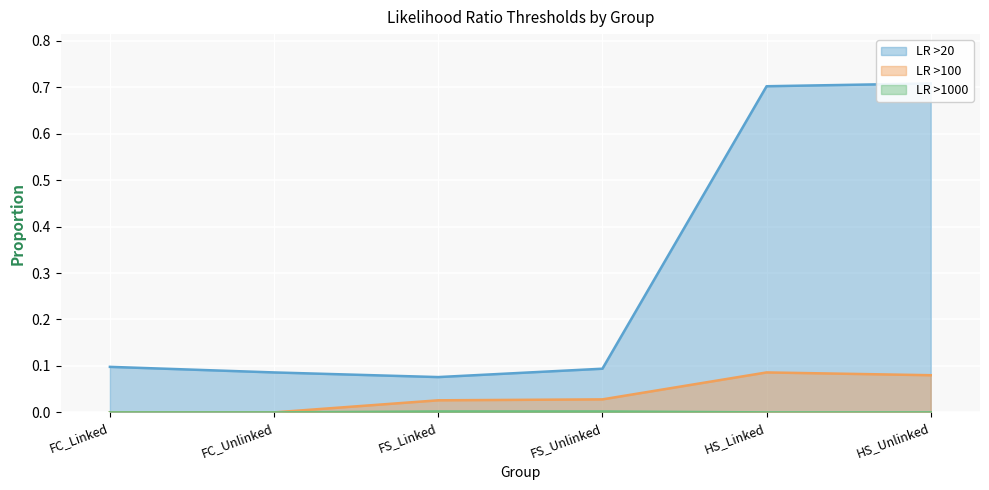

What is the label of the 6th point from the left?

HS_Unlinked